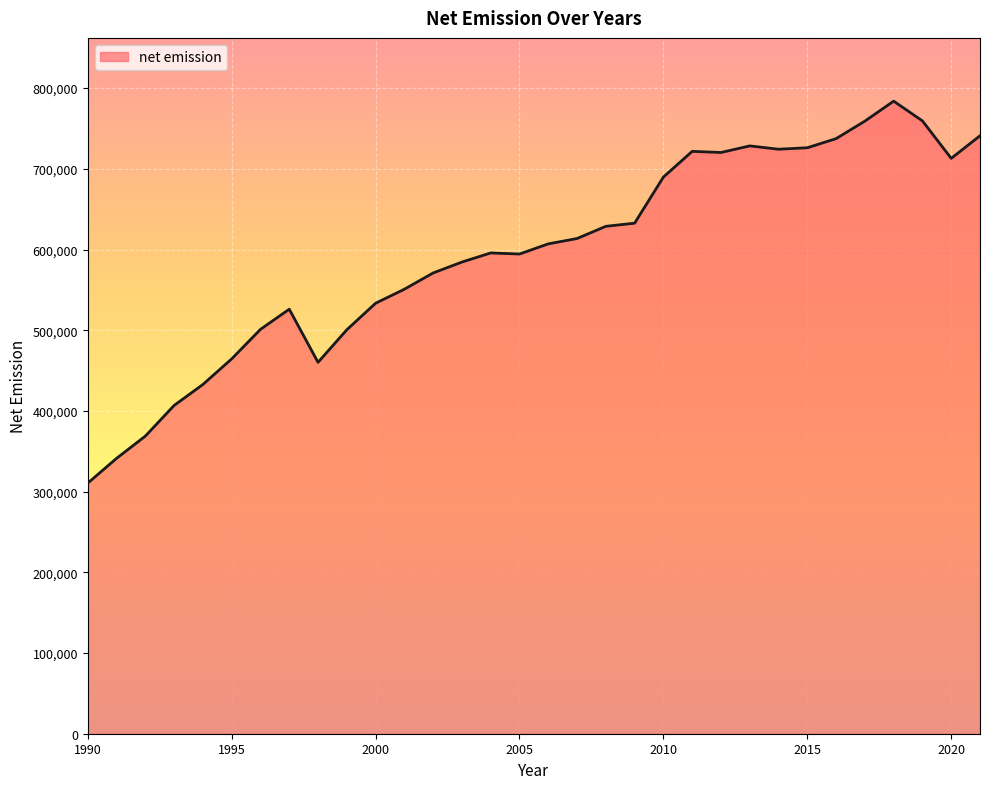

What is the minimum value shown in the chart?

310578.3